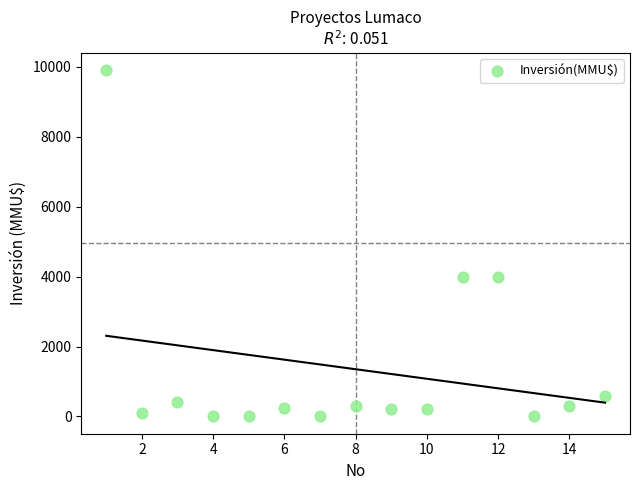

What is the range of X values (max minus min)?

14